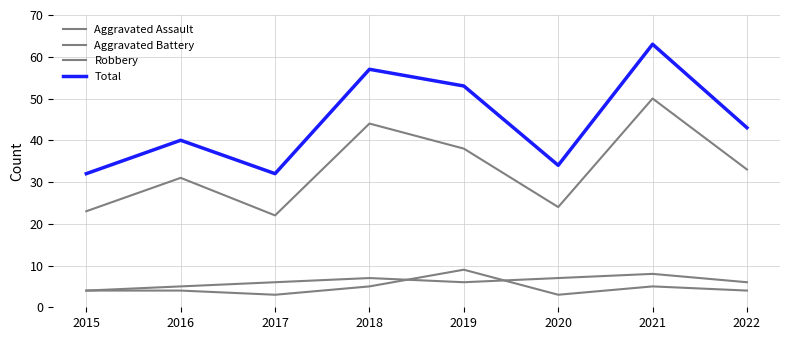

How many lines are shown in the chart?

4